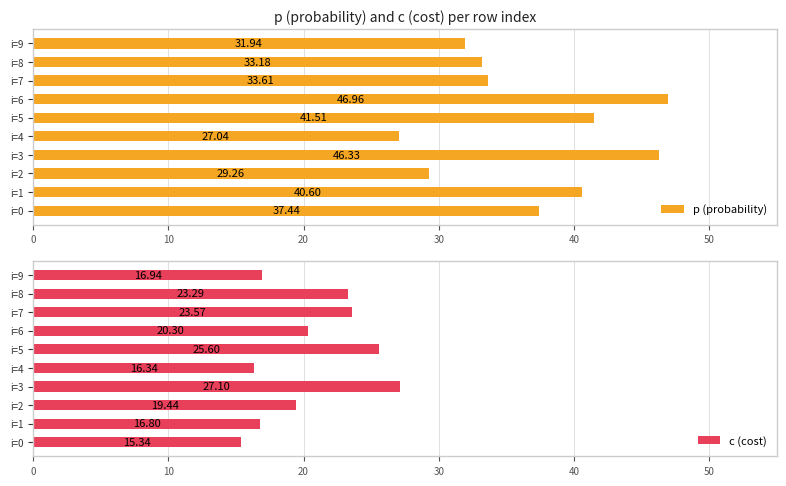

What is the value of the c (cost) bar at the 3rd from the left?

19.4